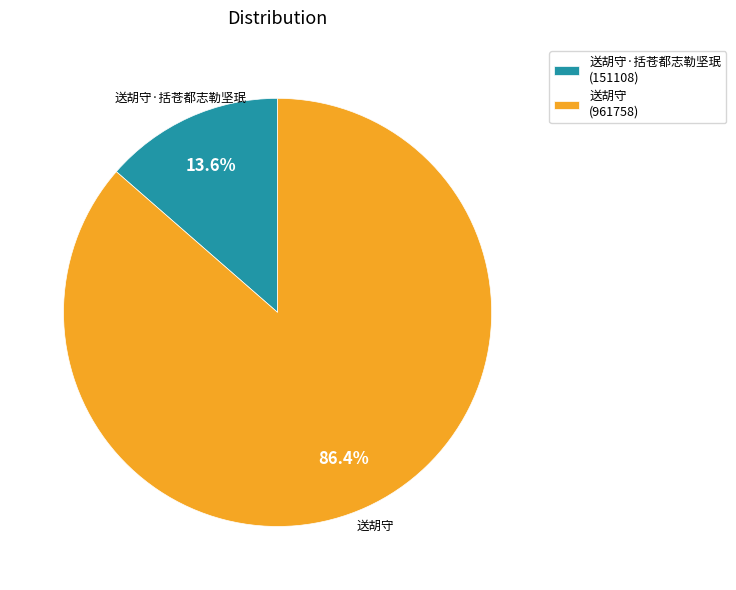

Do 送胡守·括苍都志勒坚珉 (151108) and 送胡守 (961758) together represent more than half of the pie?

Yes